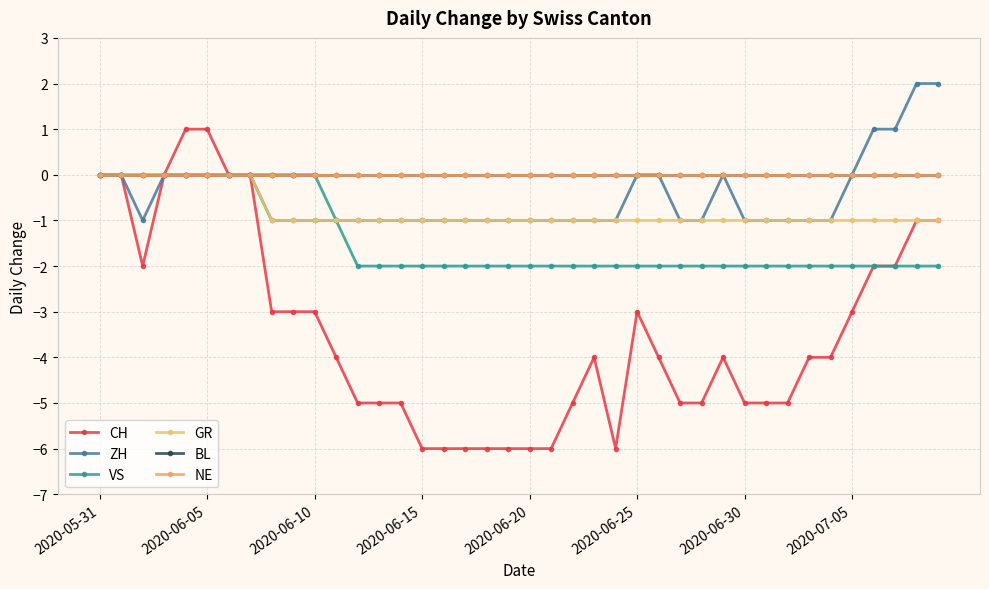

Does the chart display data point markers on the line(s)?

Yes